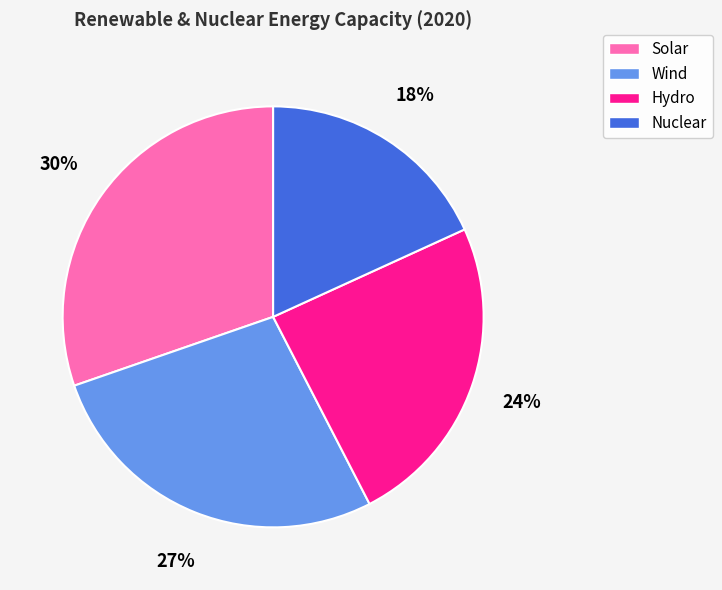

To the nearest percent, what is the difference between the Hydro and Solar slice percentages?

6%